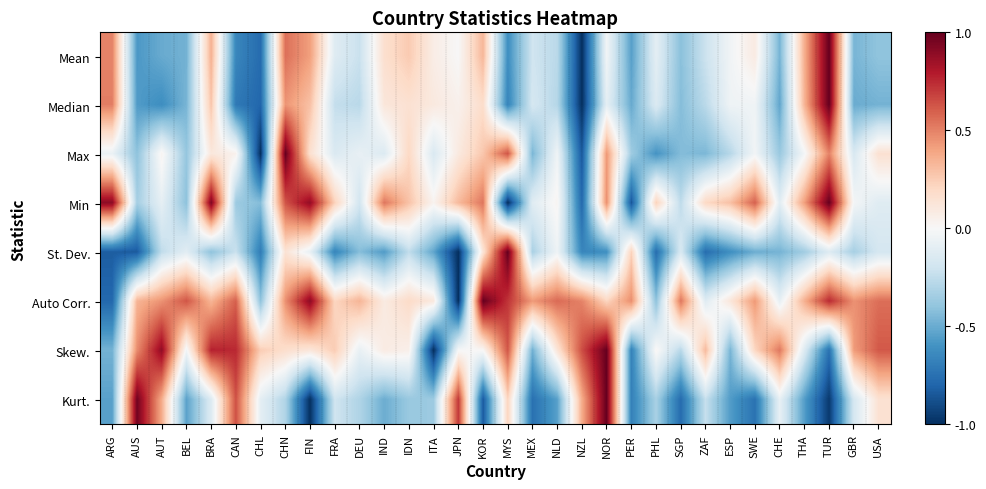

At how many categories does at least one series exceed 0?

32